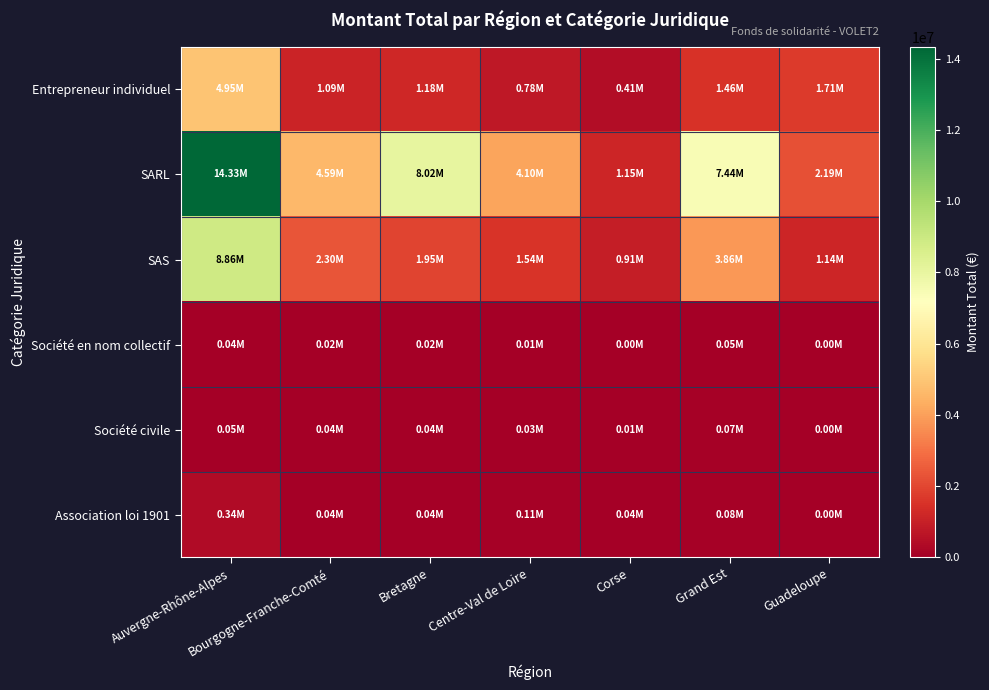

Which series has the widest spread of values?

SARL